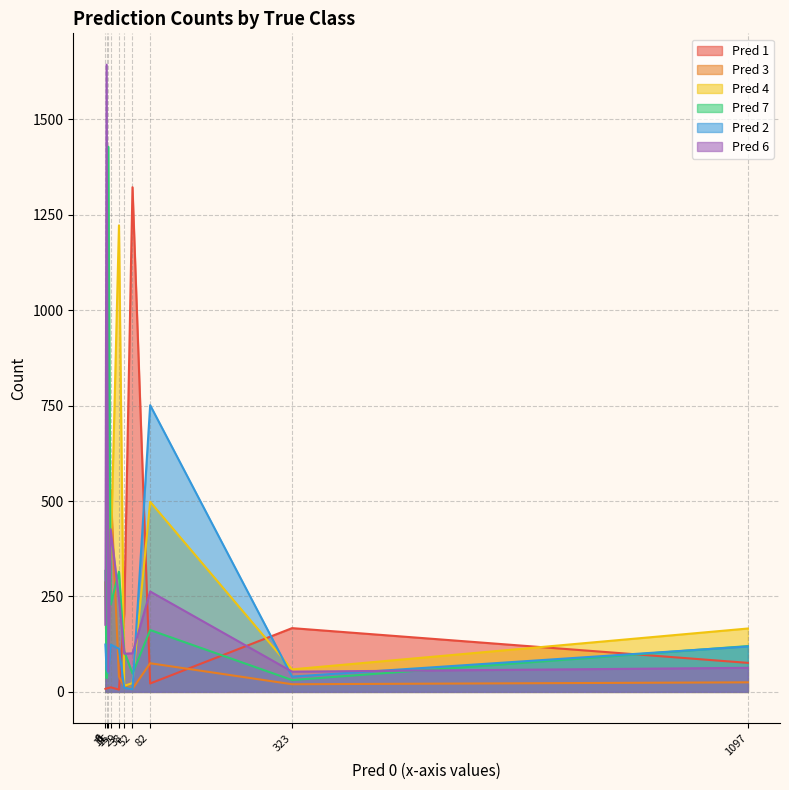

True or false: Pred 1 has a value of 3 at True 4.

False